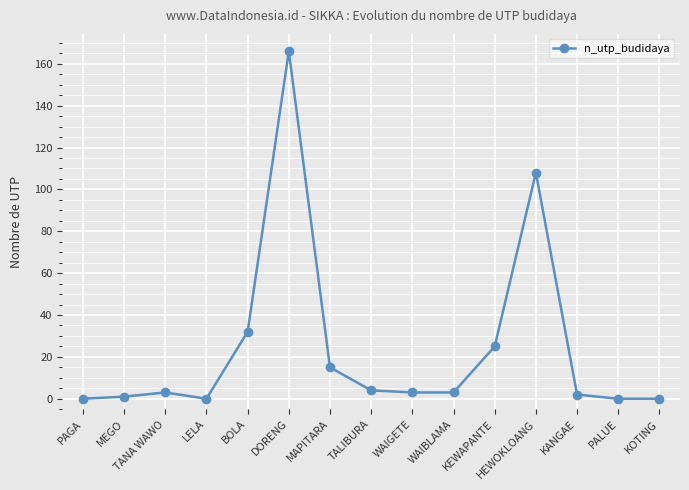

Is it true that the value at DORENG is 166?

True